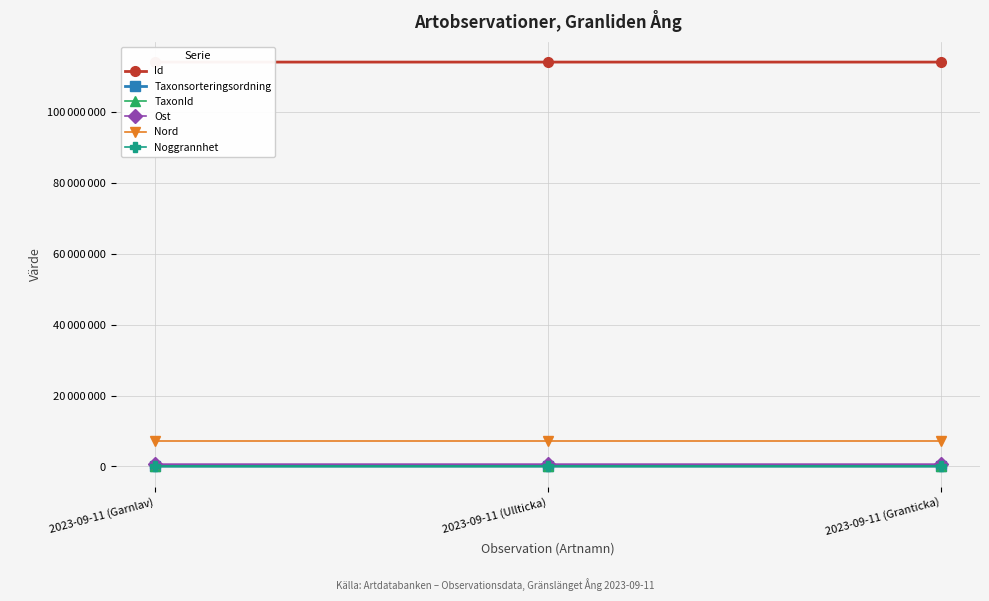

Is it true that Nord equals 10471378 at 2023-09-11 (Ullticka)?

False